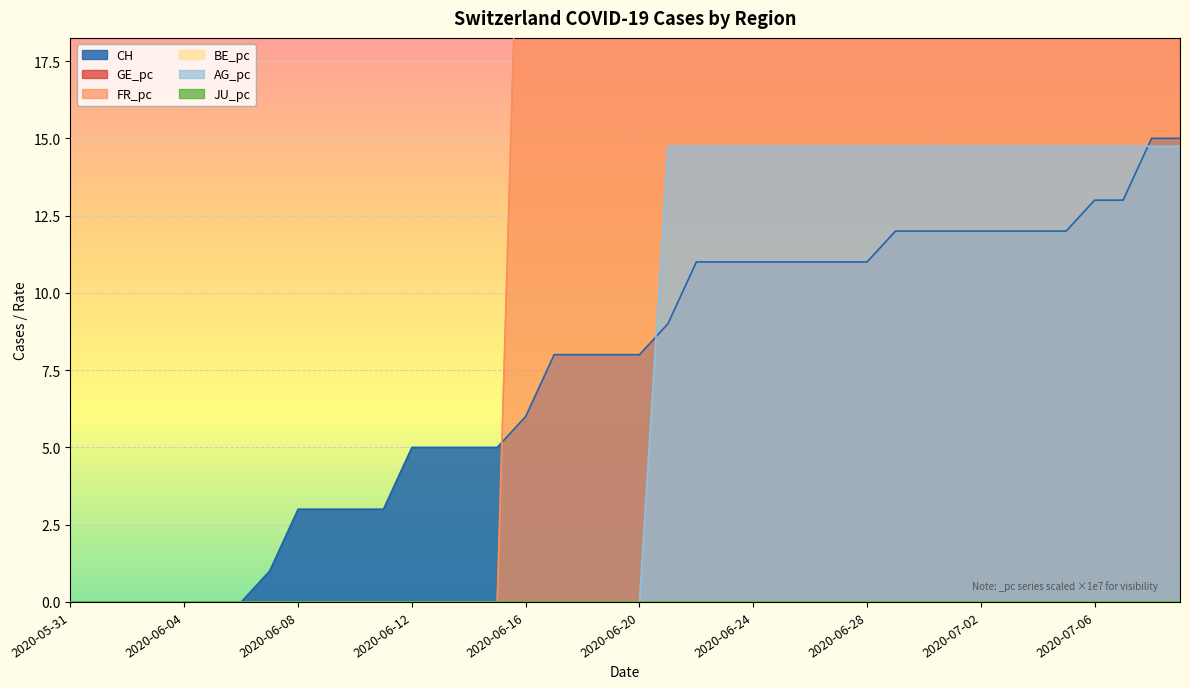

At which category is the sum across all series the highest?

2020-07-08